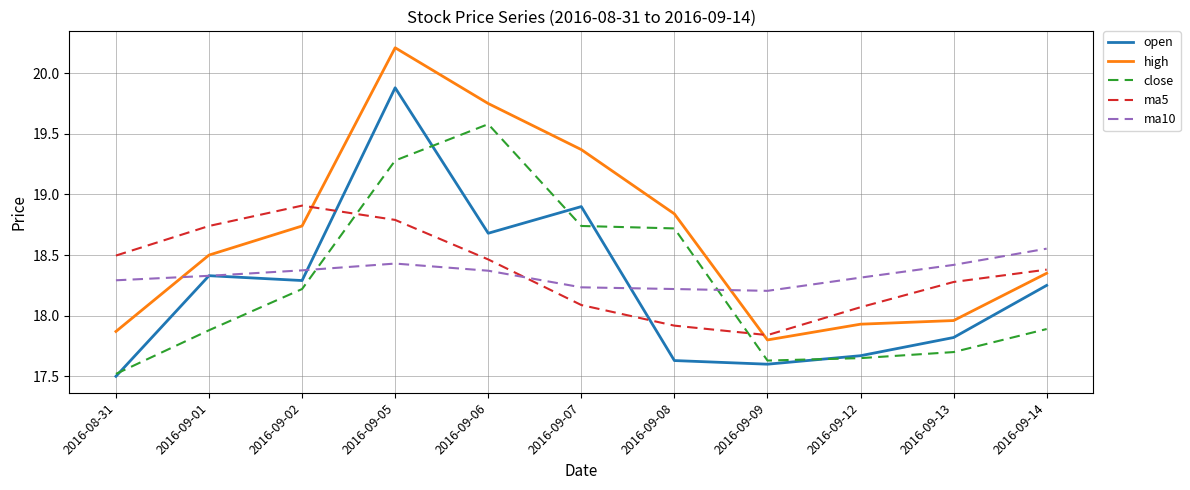

Which series has the largest total across all categories?

high